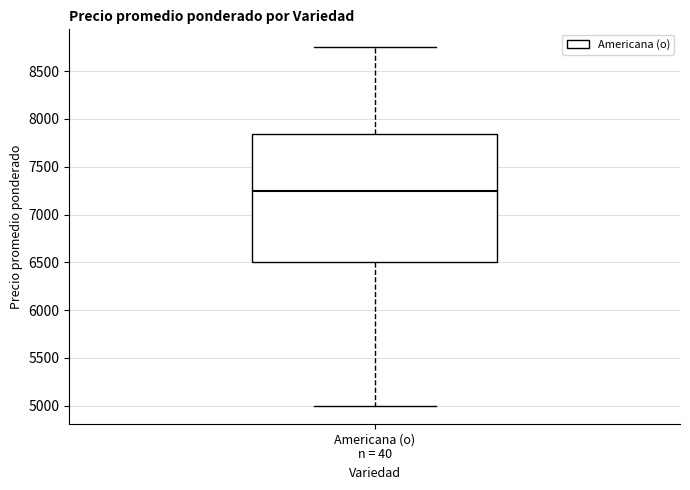

Where does the lower whisker of the box for Americana (o) n = 40 end on the y-axis? The values are not printed on the chart, so give them approximately, as read against the axis.

5000